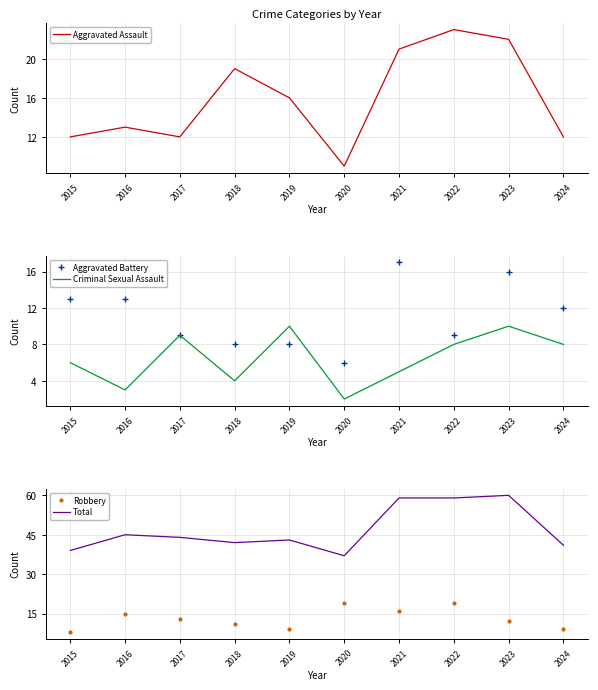

Is this an area chart (filled region under the line)?

No